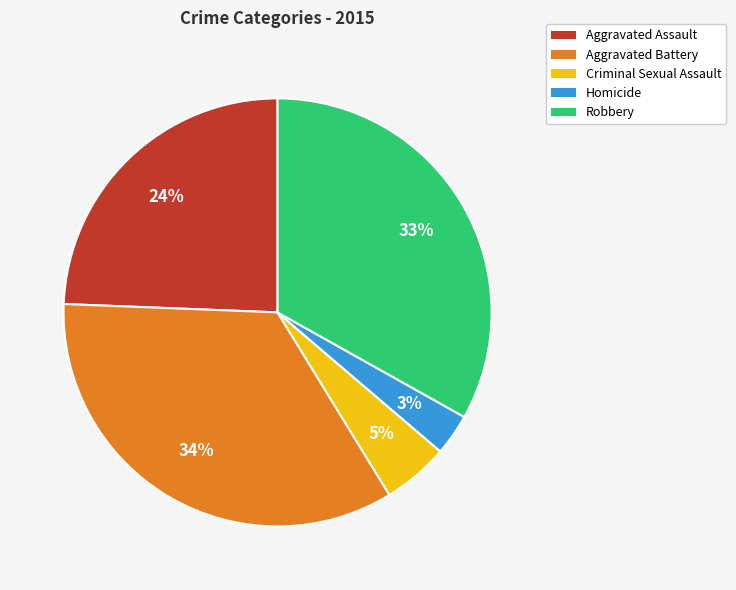

Approximately how many times larger is the value at Aggravated Assault compared to Robbery?

0.7